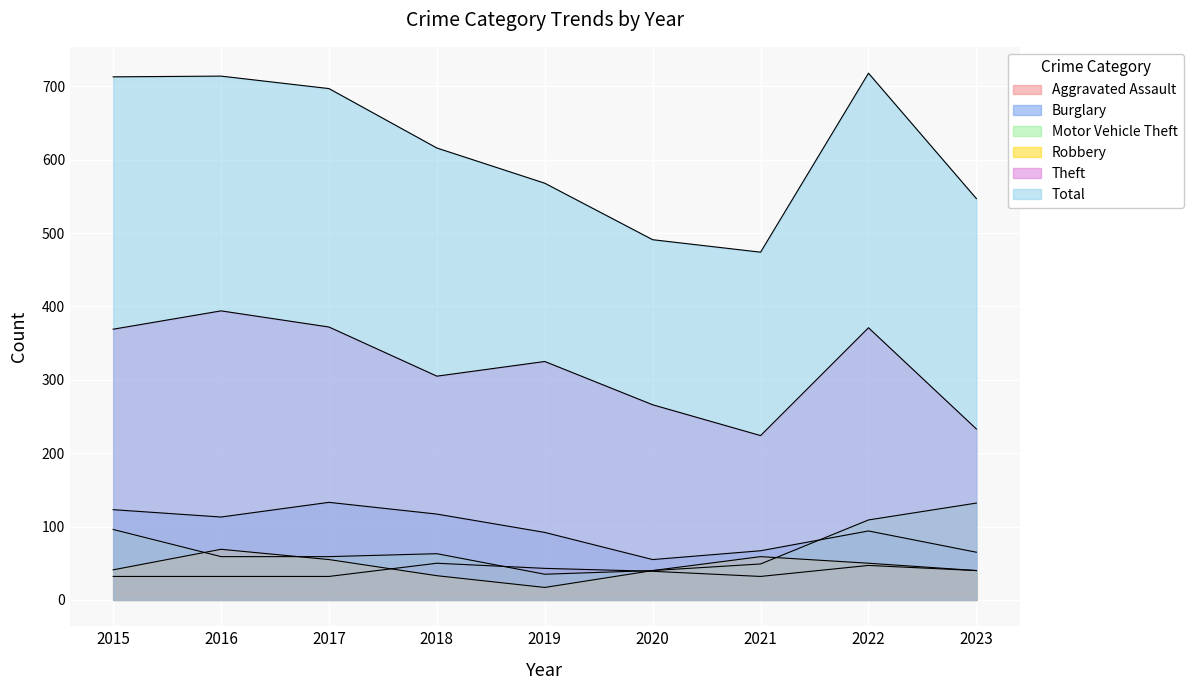

Which series has the widest spread of values?

Total